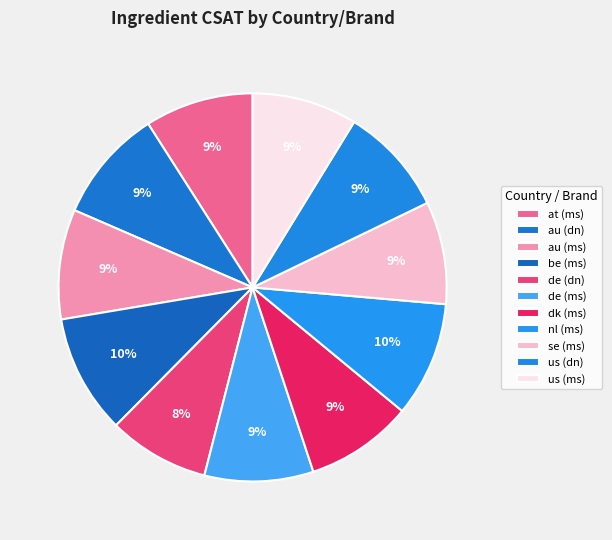

How many segments does this pie chart have?

11